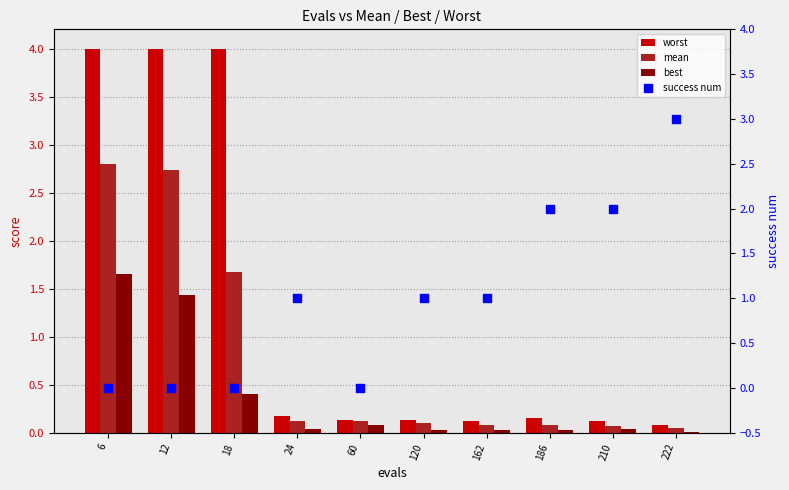

At how many categories does at least one series exceed 3?

3